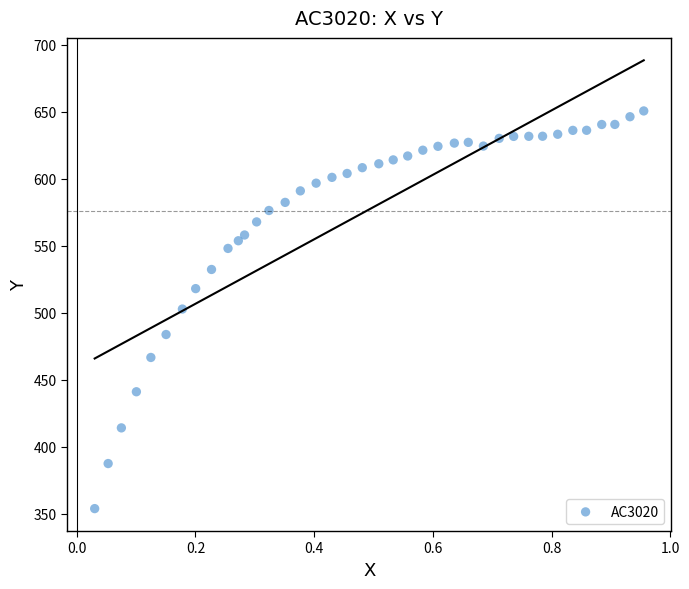

What is the range of X values (max minus min)?

0.9